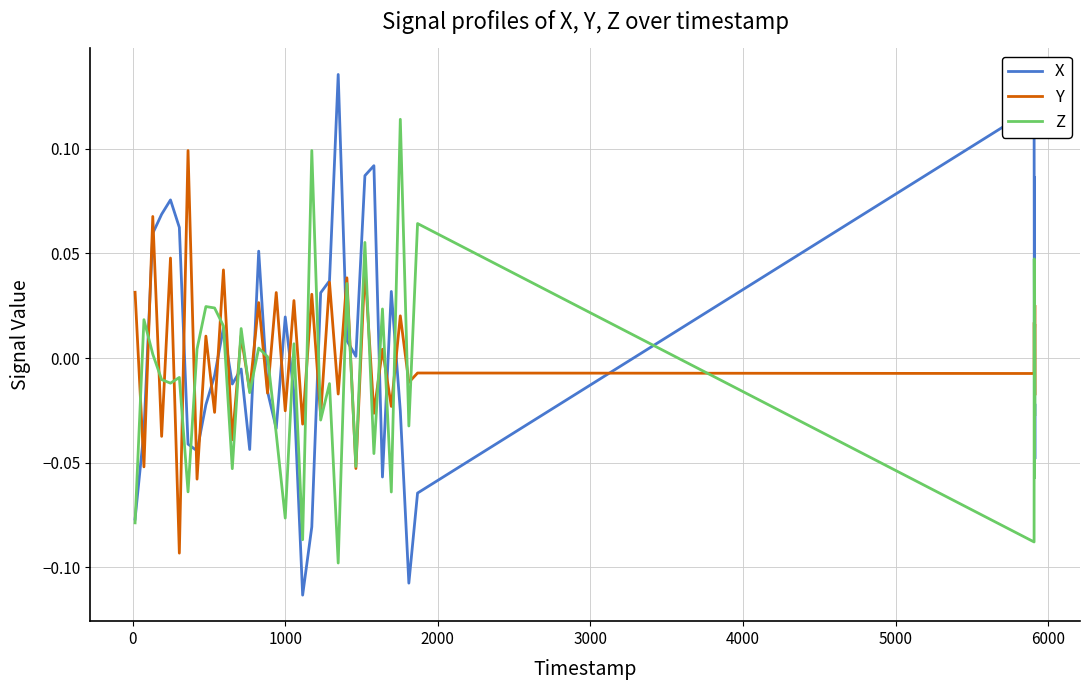

Which series ends up on top after the final intersection of Z and X?

X